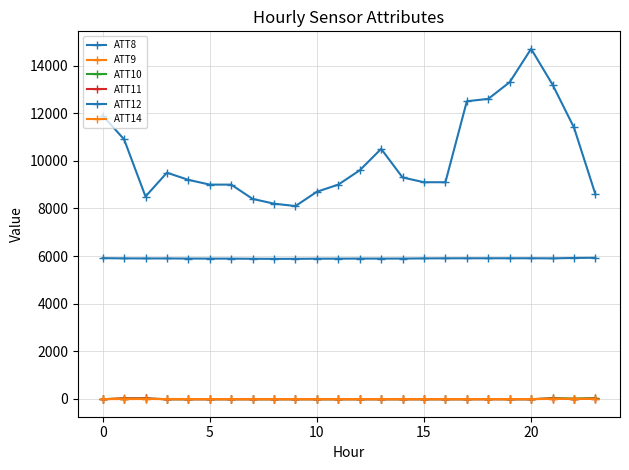

How many series are shown in this chart?

6